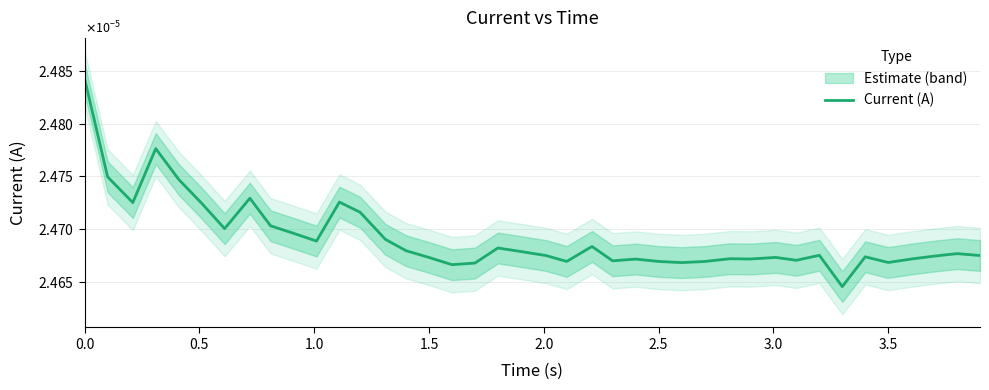

How many lines are shown in the chart?

1